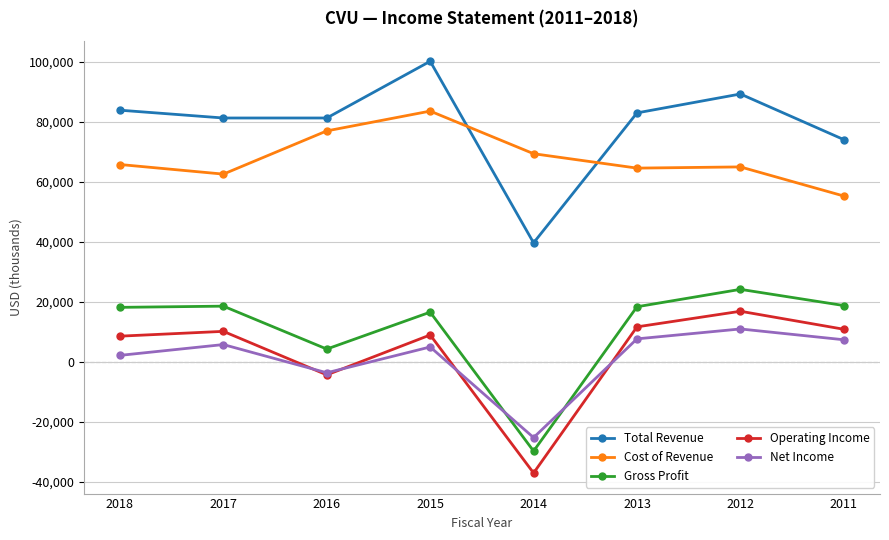

How many times do Cost of Revenue and Total Revenue cross each other?

2